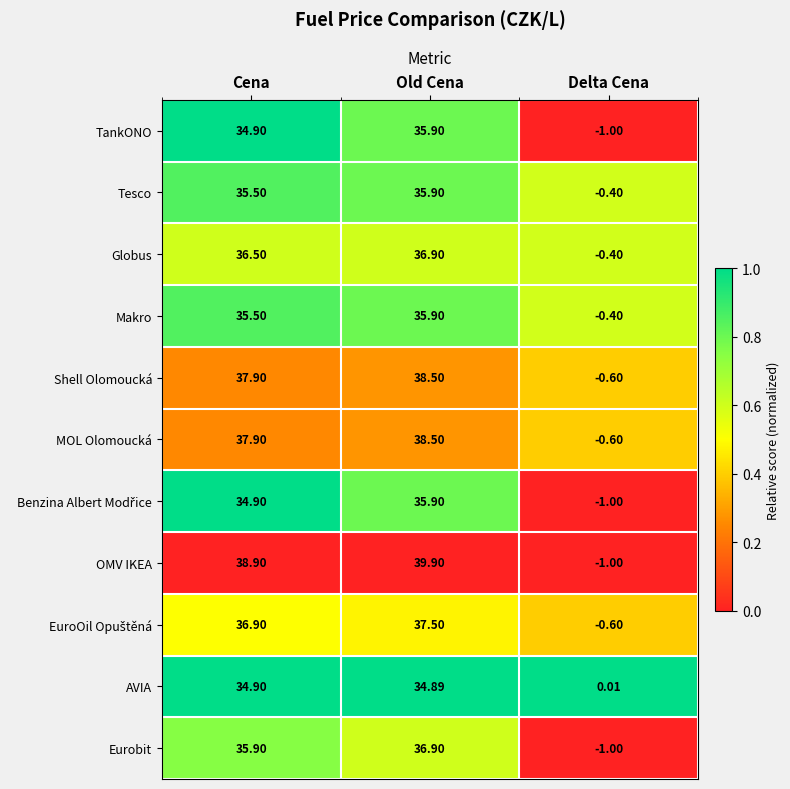

Which category has the highest value in the AVIA series?

Cena